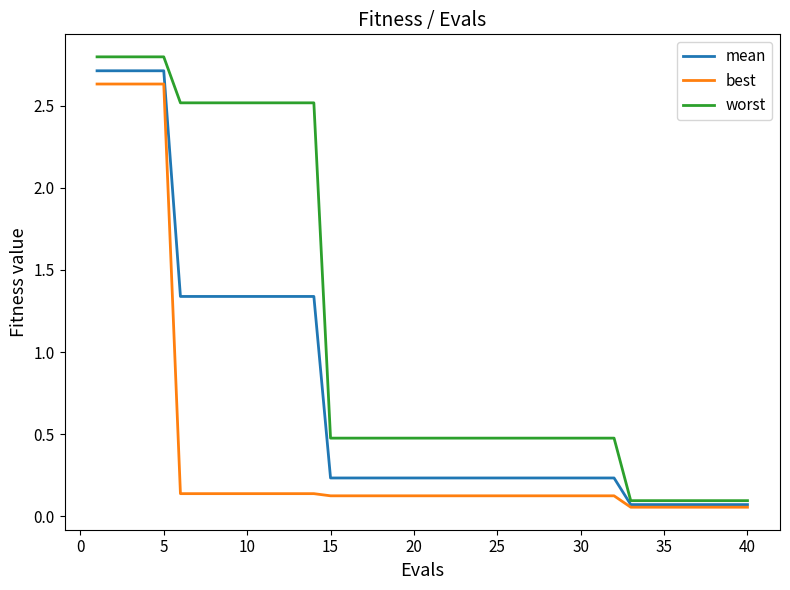

Rank the series by their average value, from highest to lowest.

worst, mean, best